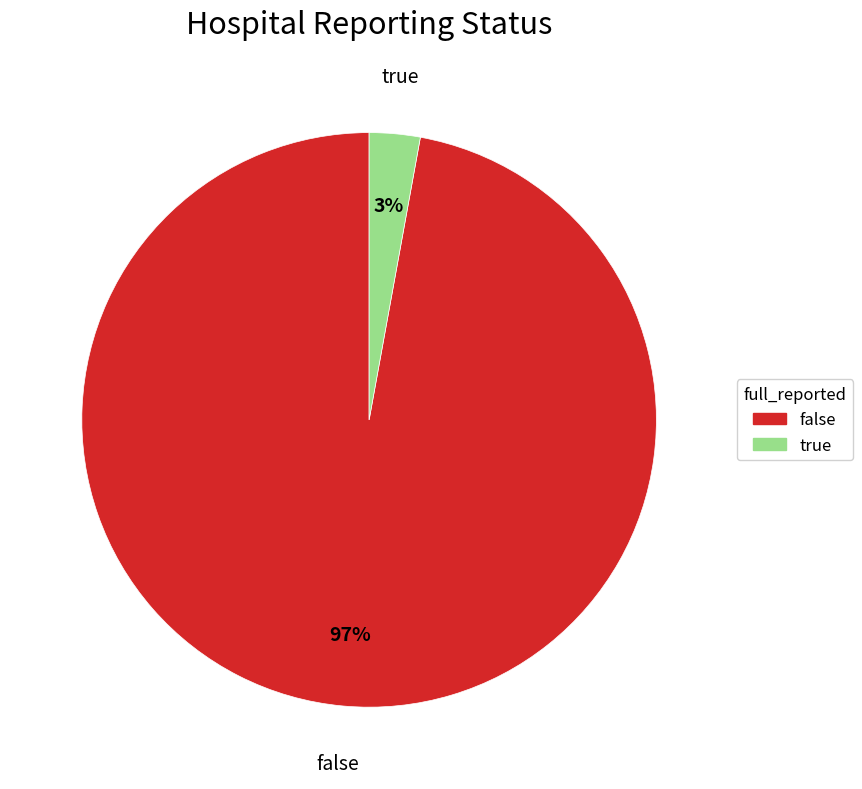

The true slice represents 3% of the pie. True or false?

True